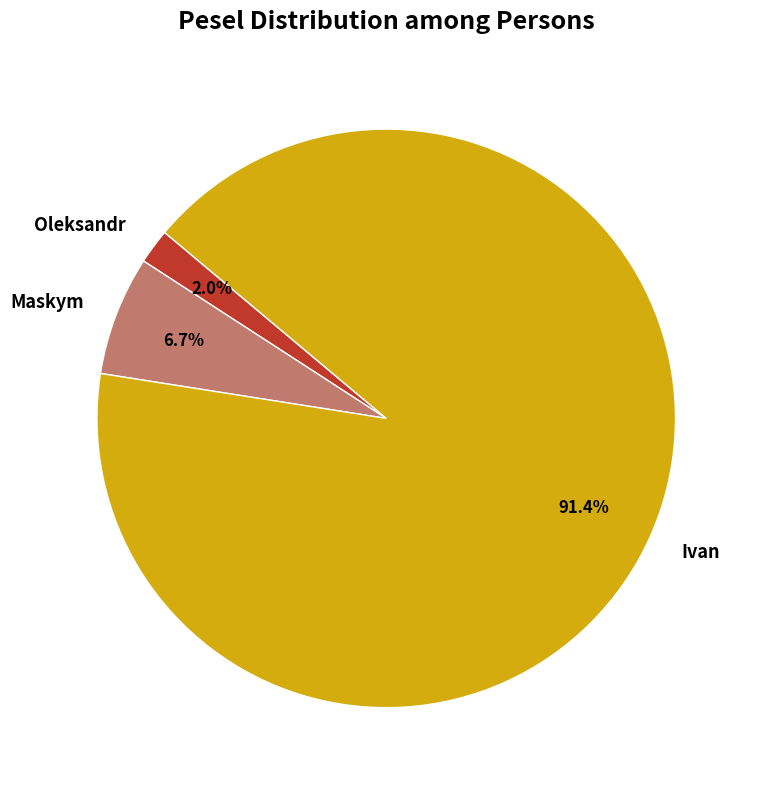

To the nearest percent, what is the difference between the largest and smallest slice percentages?

89%